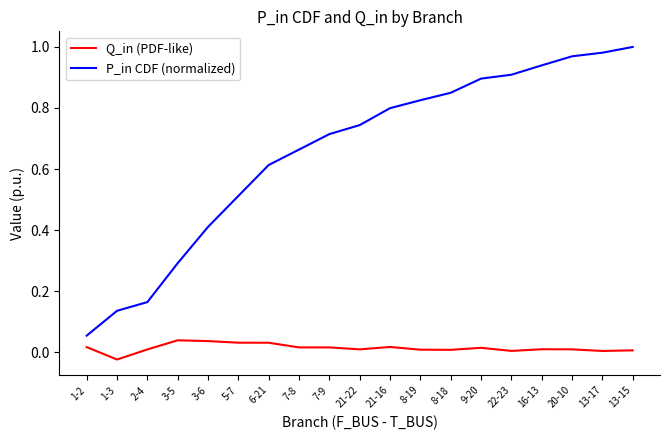

At how many categories does at least one series exceed 0?

19